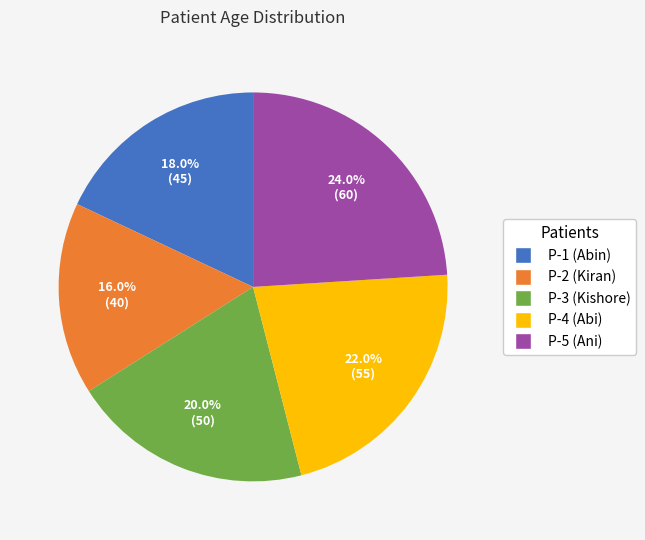

Which category has the smallest portion of the pie?

P-2 (Kiran)